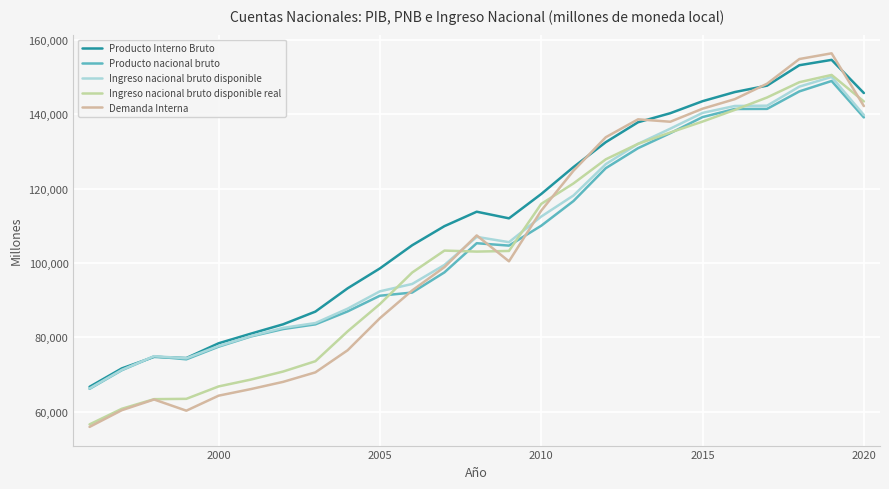

What is the difference between the maximum and second lowest values in the Demanda Interna series?

96132